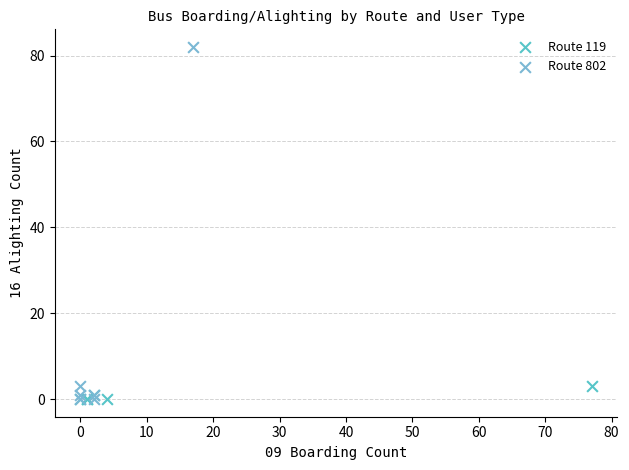

What are all the series names shown in the legend?

Route 119, Route 802